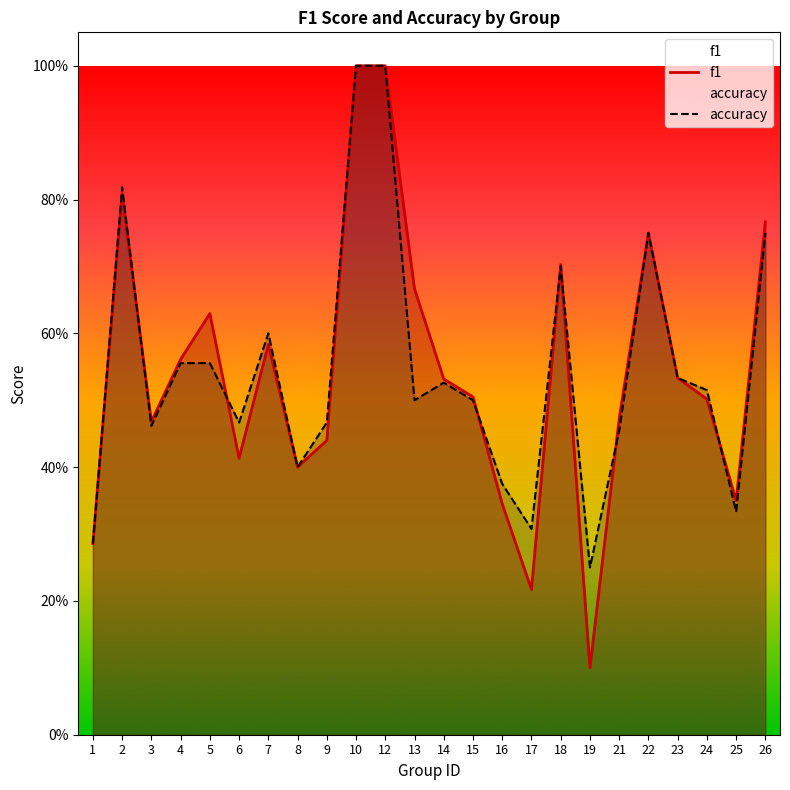

What is the approximate value of f1 at 24?

0.5